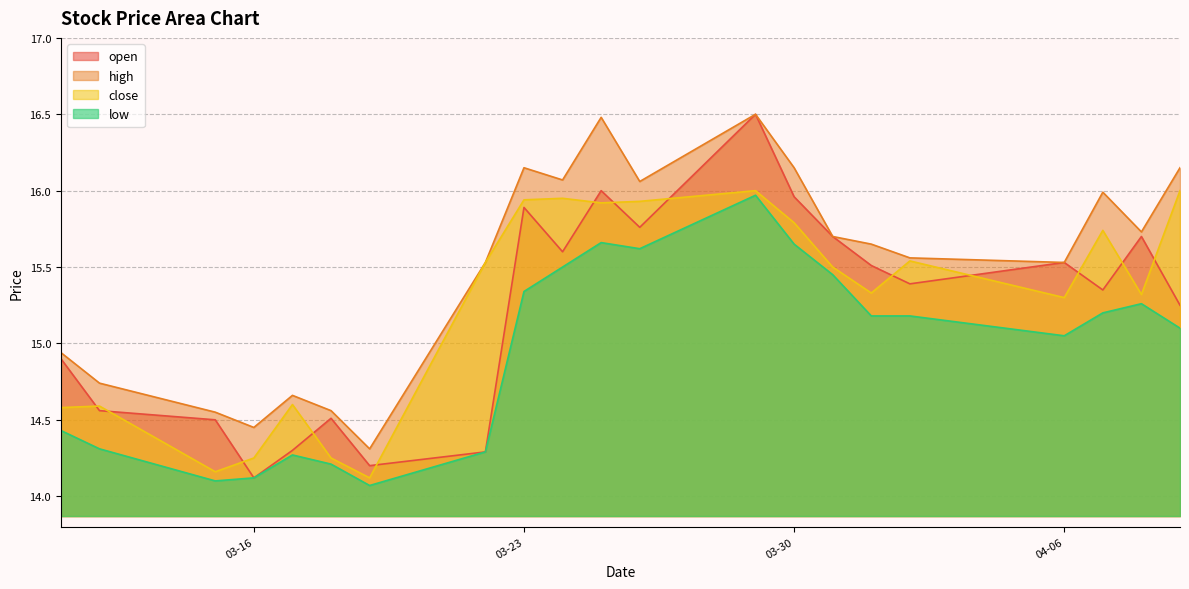

Which series has the largest total across all categories?

high